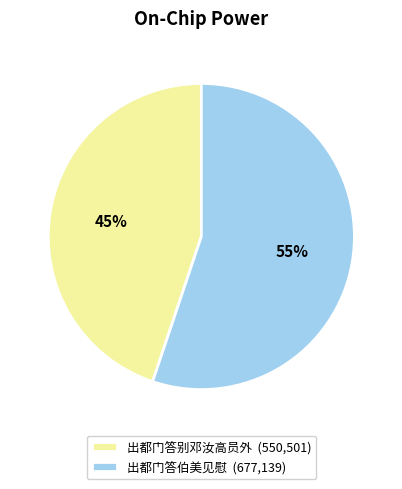

To the nearest percent, what is the combined percentage of 出都门答伯美见慰 and 出都门答别邓汝高员外?

100%